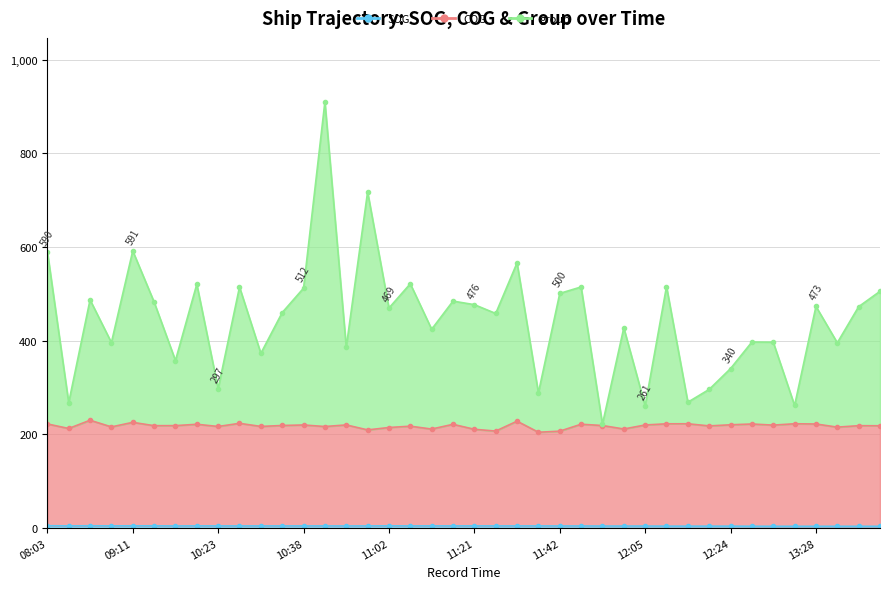

The value of COG at 11:12 is 364.7. True or false?

False